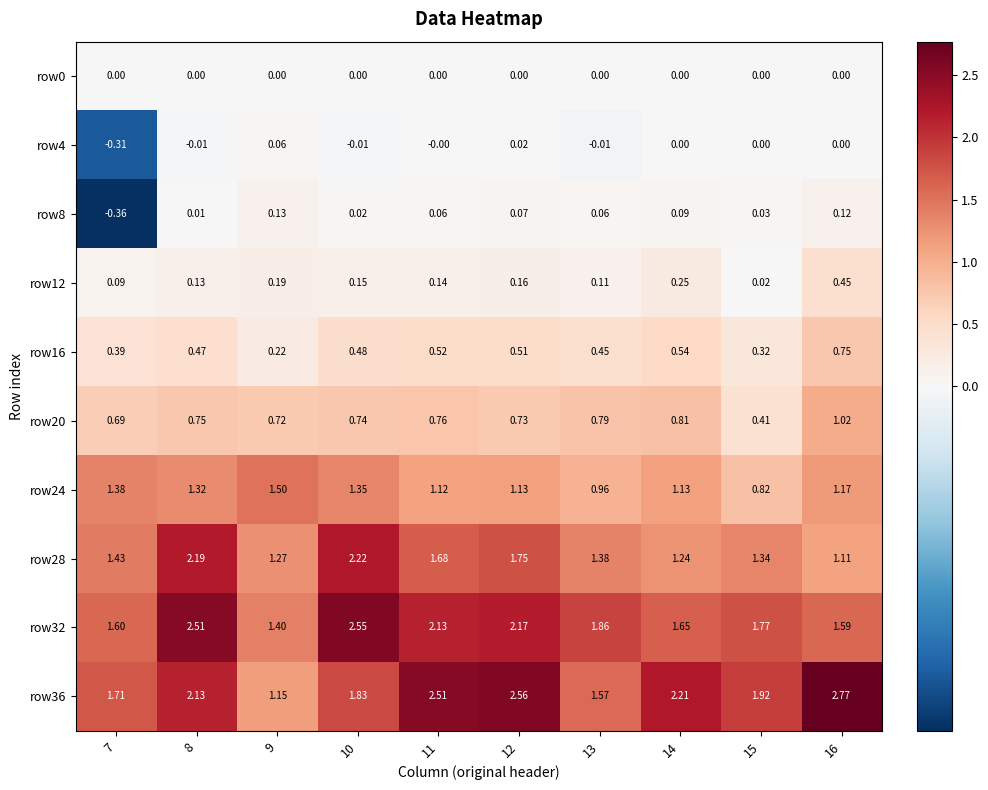

How many data points in row24 are above 1?

8